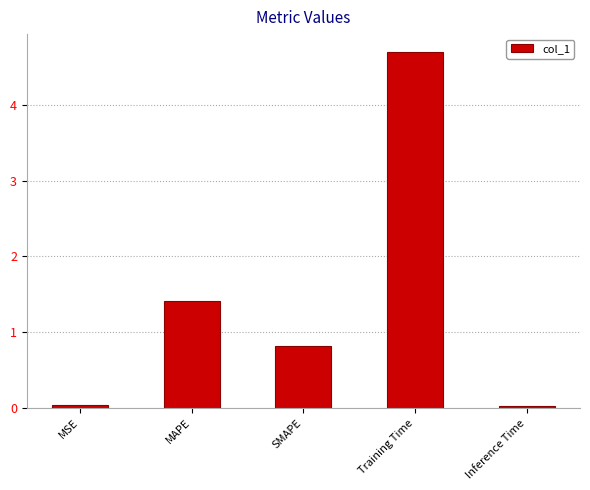

What is the greatest value displayed?

4.7